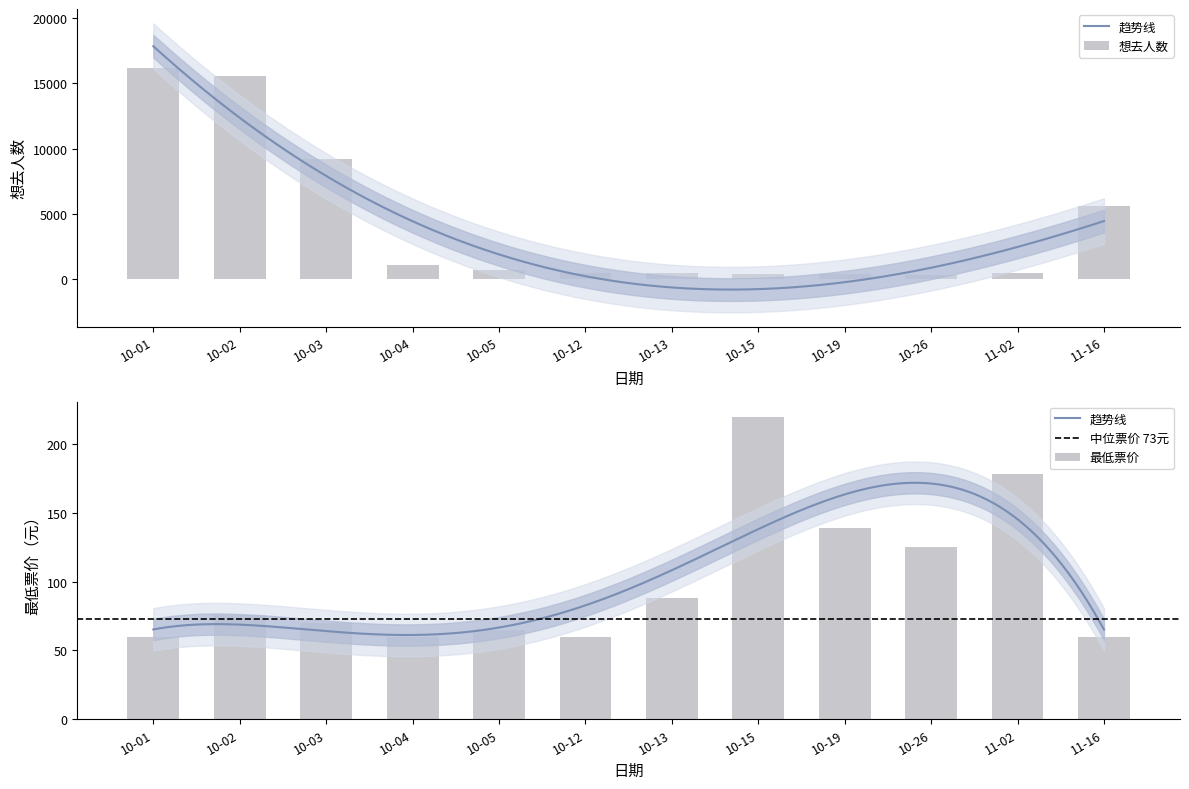

What is the label of the 3rd bar from the left?

10-03